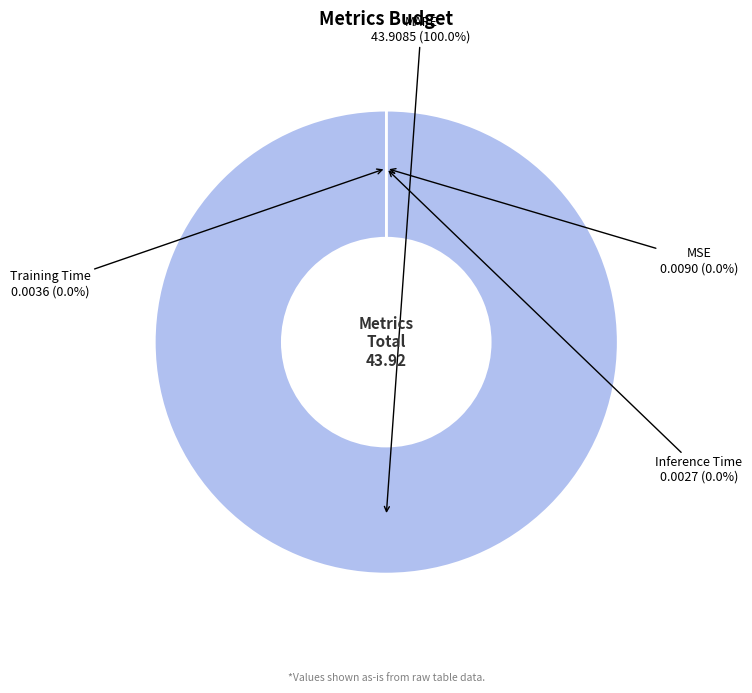

True or false: MAPE accounts for 87% of the total.

False